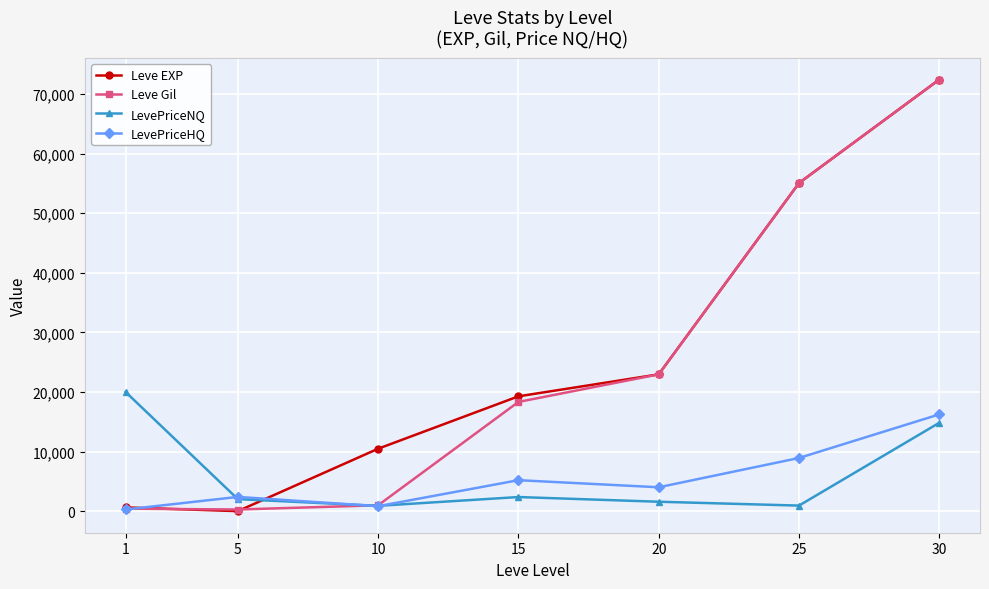

True or false: LevePriceNQ and Leve EXP cross at least once.

True